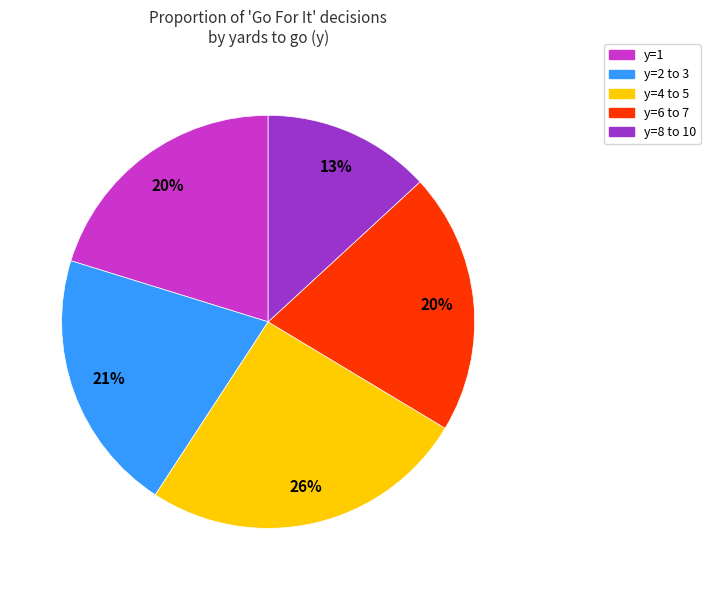

To the nearest percent, what is the average slice percentage?

20%